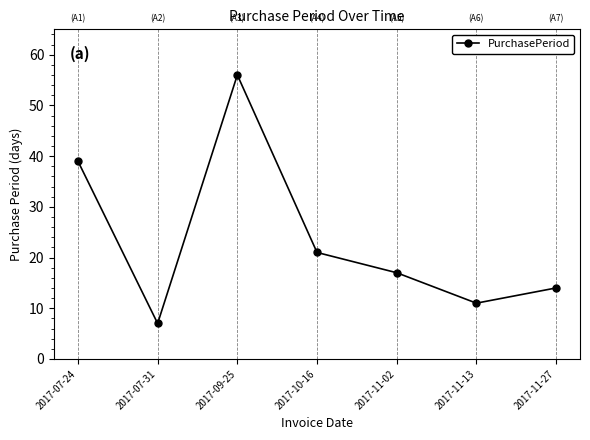

Between 2017-07-24 and 2017-07-31, which is larger?

2017-07-24